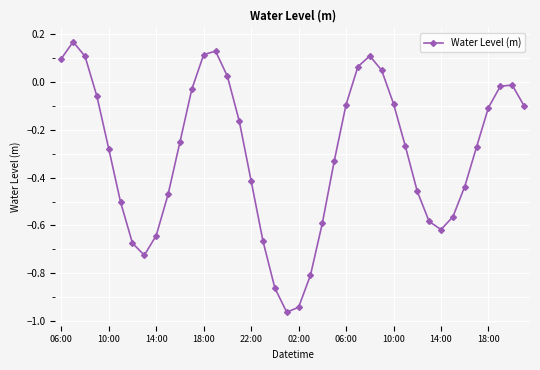

What is the difference between the maximum and minimum values?

1.1